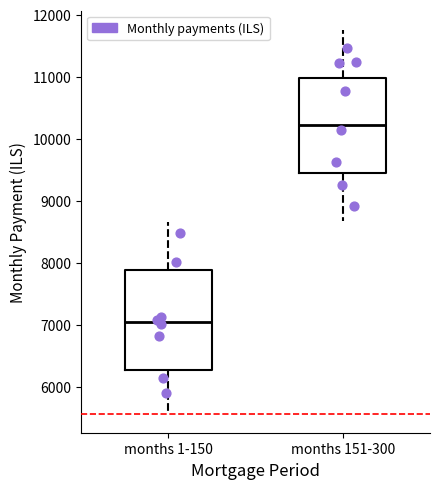

Where is the lower edge of the box for months 151-300 on the y-axis? The values are not printed on the chart, so give them approximately, as read against the axis.

9400